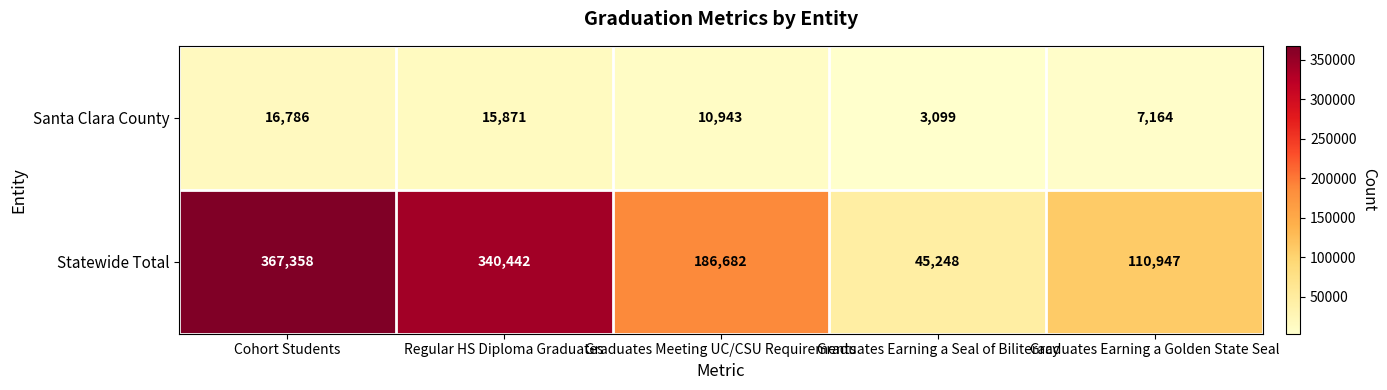

At Graduates Meeting UC/CSU Requirements, list the series in order from smallest to largest.

Santa Clara County, Statewide Total